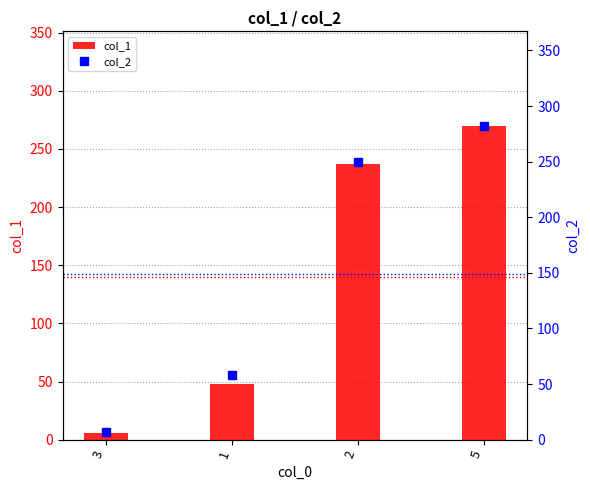

Between 1 and 2, which is larger?

2